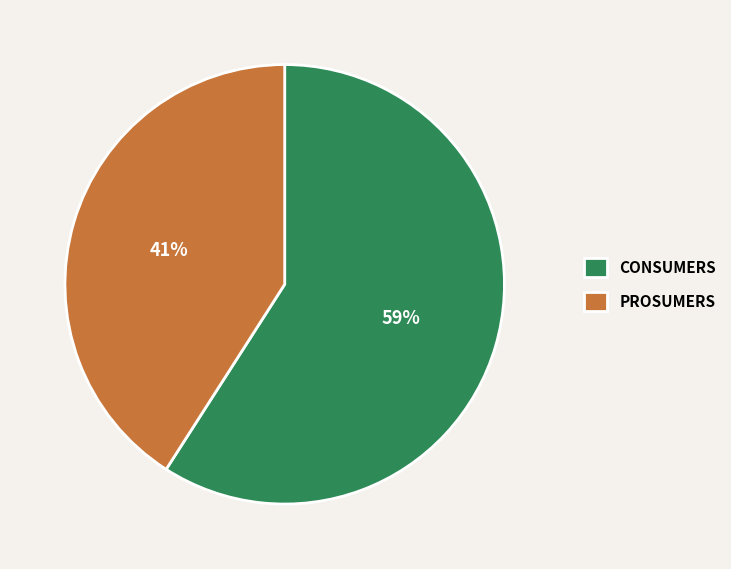

The CONSUMERS slice represents 48% of the pie. True or false?

False